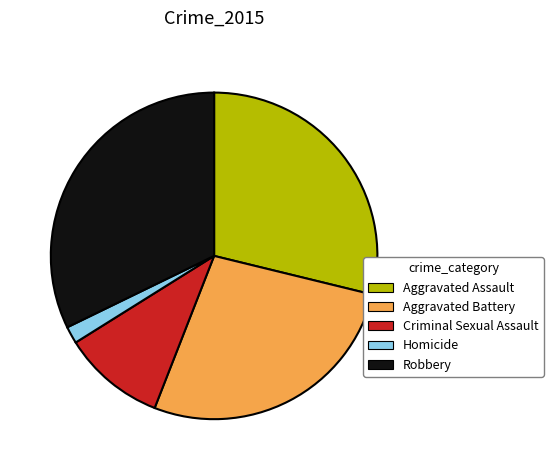

Which slice is the largest?

Robbery